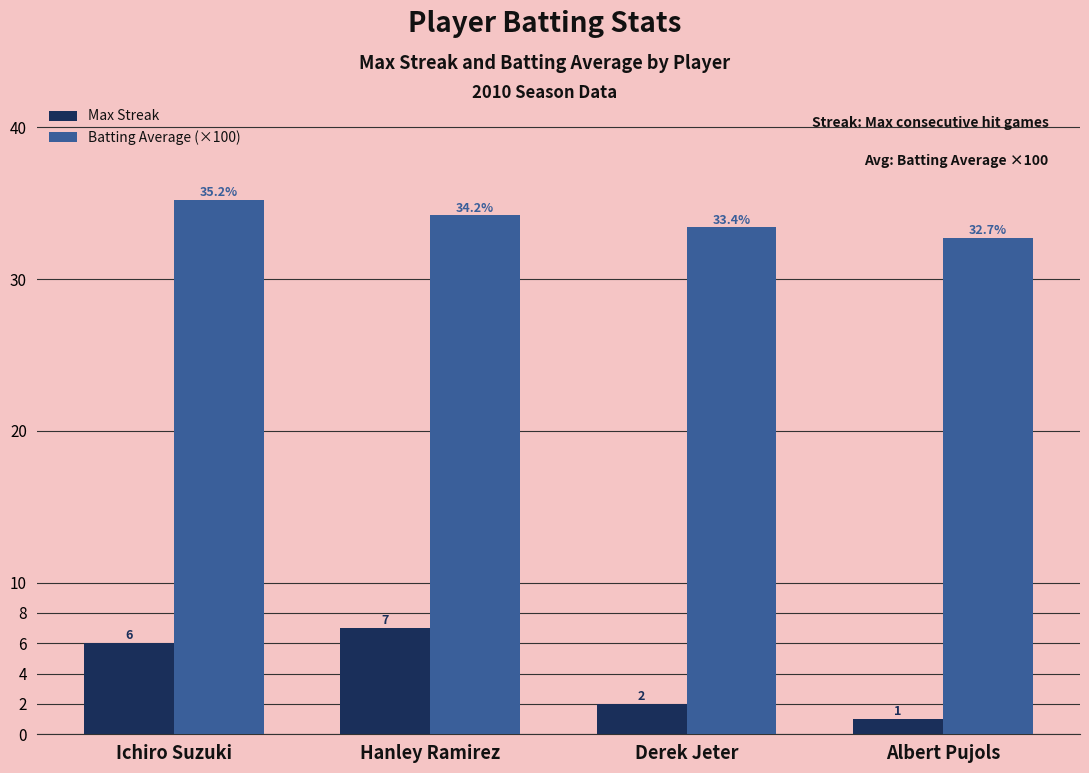

What is the total value across all series at Albert Pujols?

33.7